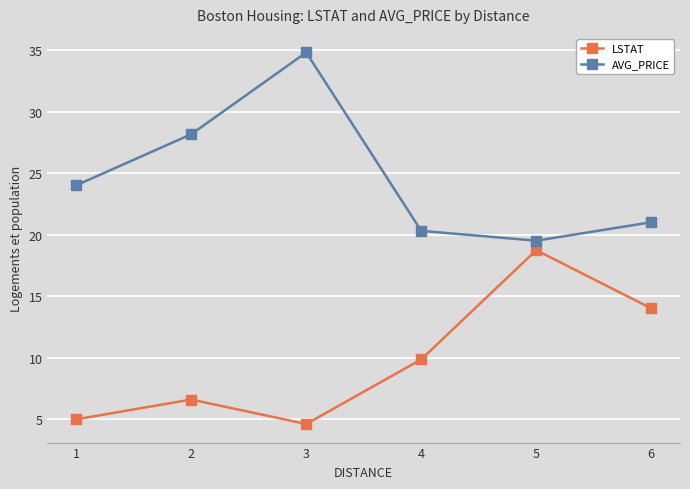

What is the difference between the highest and lowest values at 1?

19.0